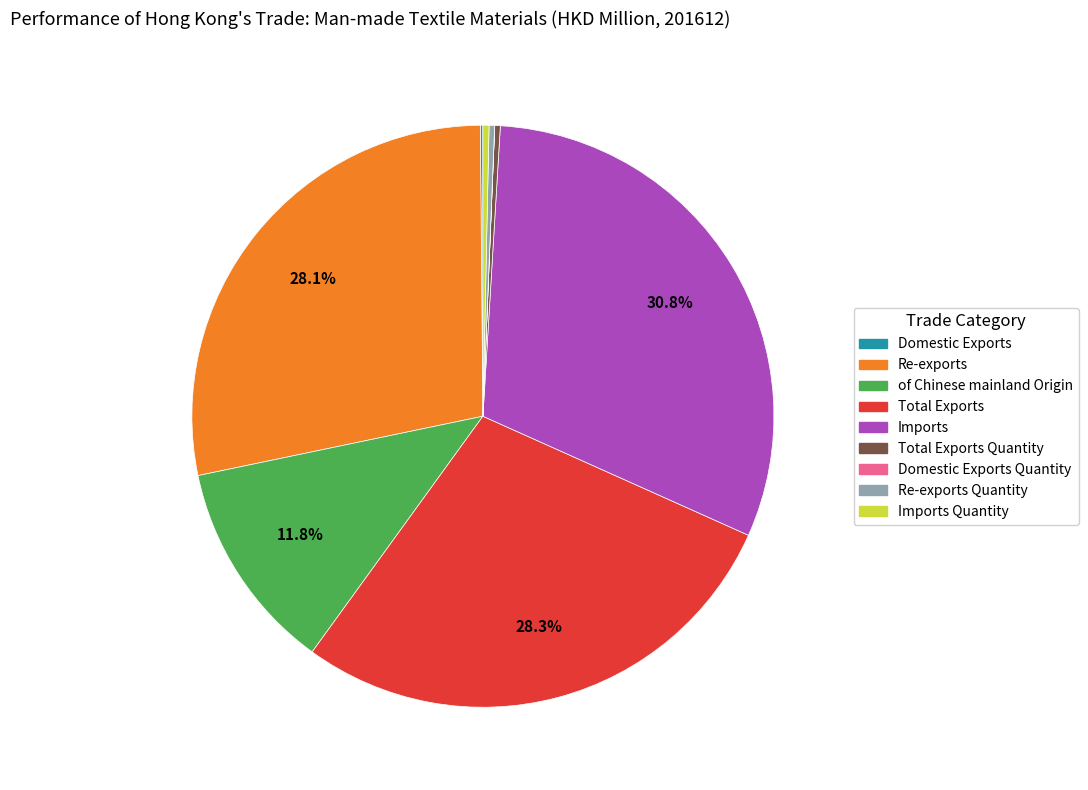

Is there any slice that represents more than half of the pie?

No